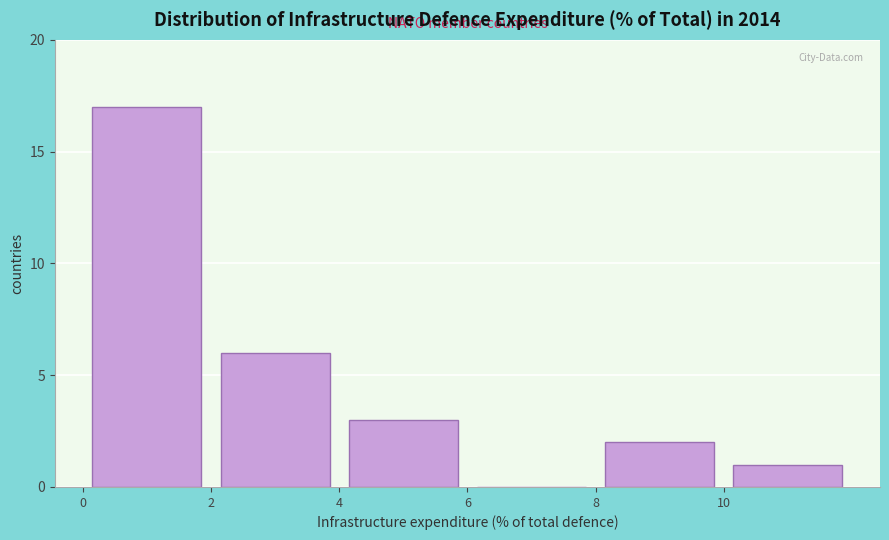

Which range on the x-axis has the tallest bar?

0 to 2